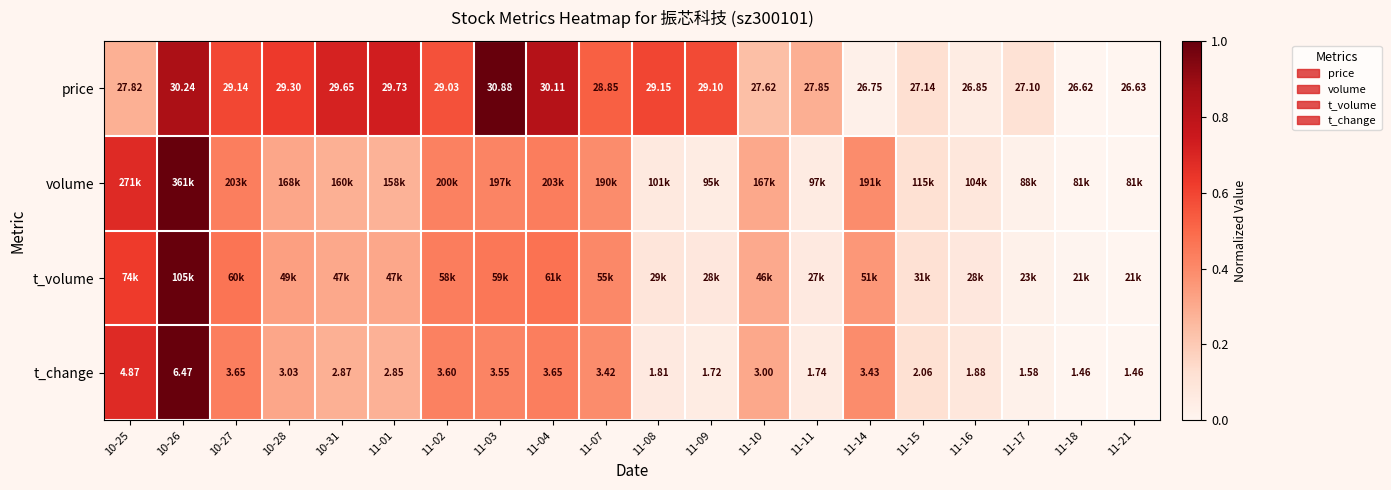

Is it true that price equals 0.4 at 11-02?

False